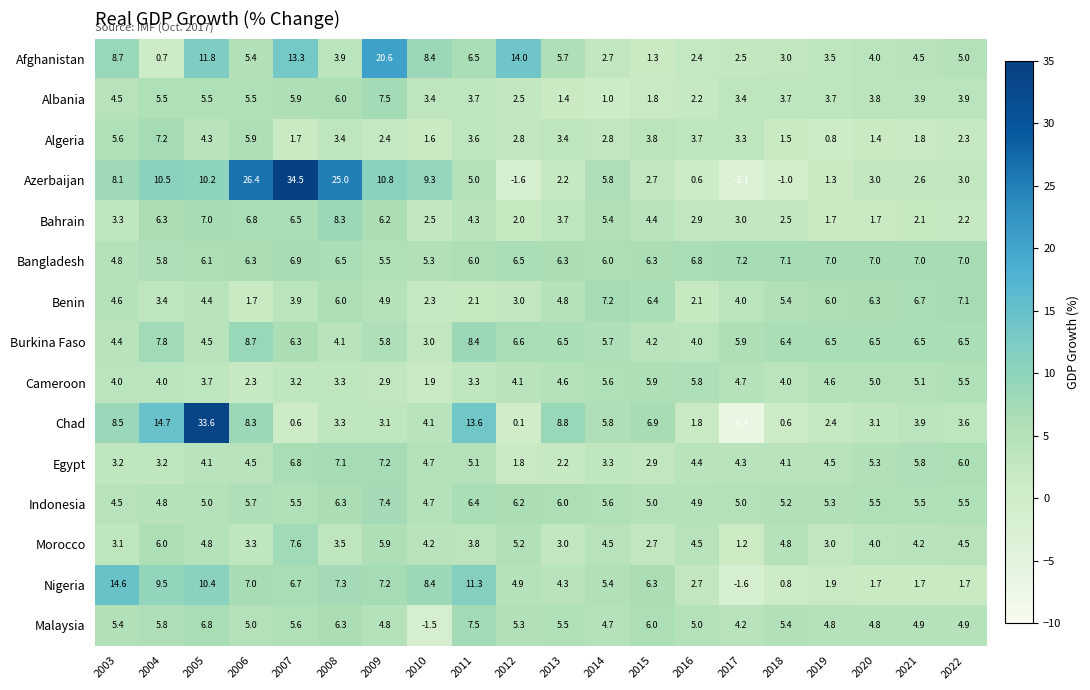

What is the maximum value shown in the chart?

34.5